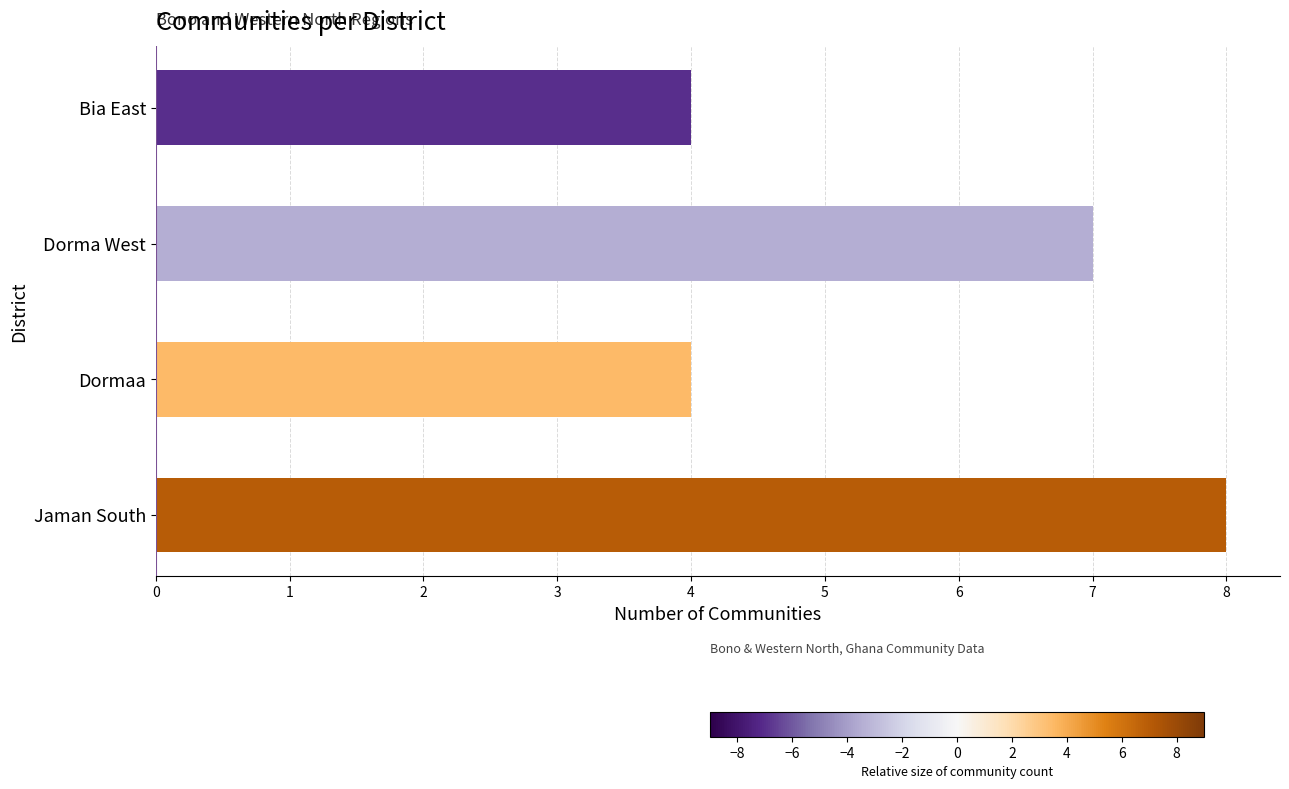

What is the average value?

6